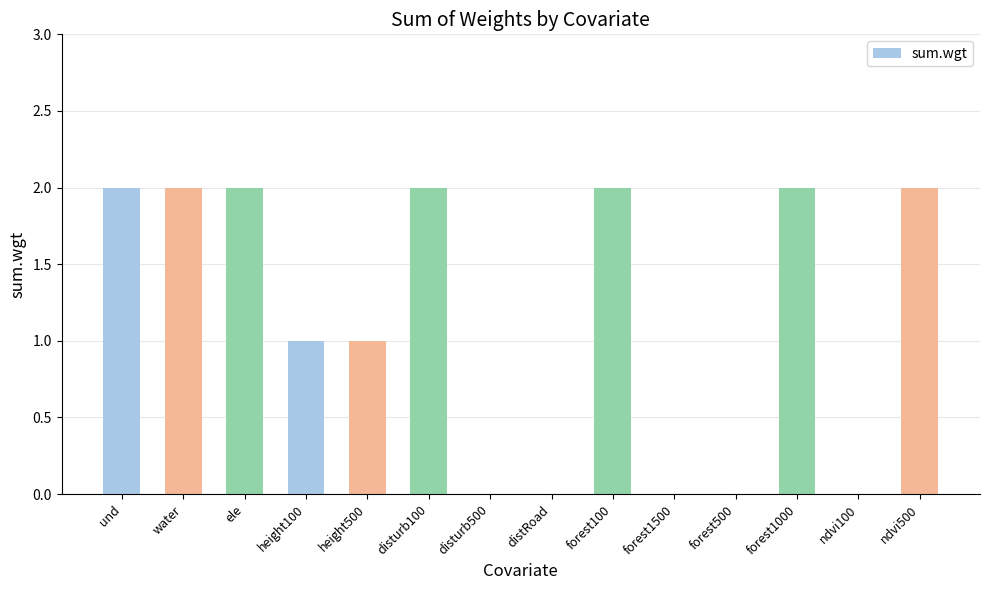

What is the greatest value displayed?

2